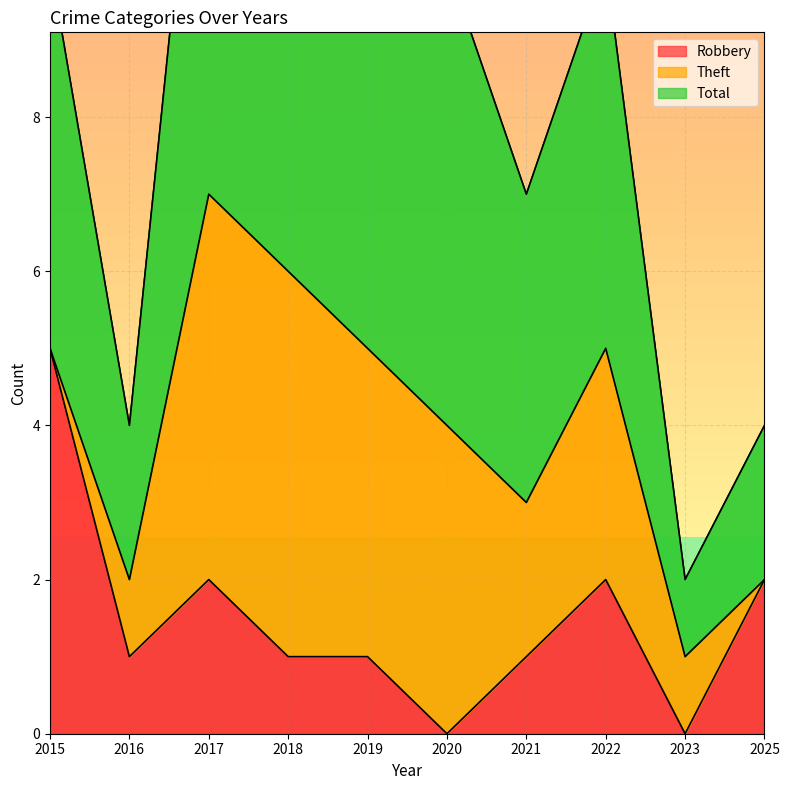

How many interior local valleys does the Total series have?

3